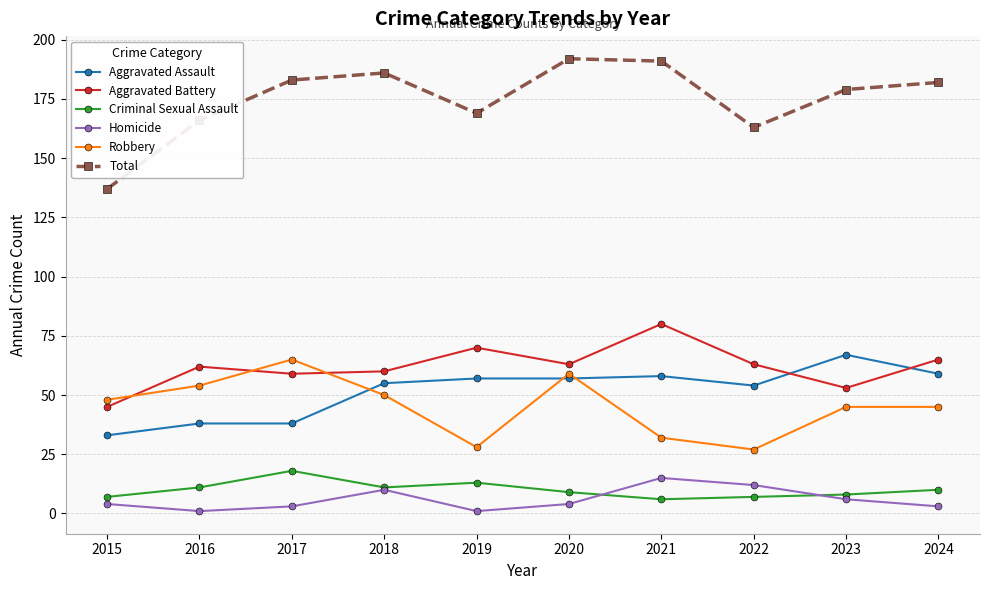

At which category does Robbery reach its first local valley?

2019